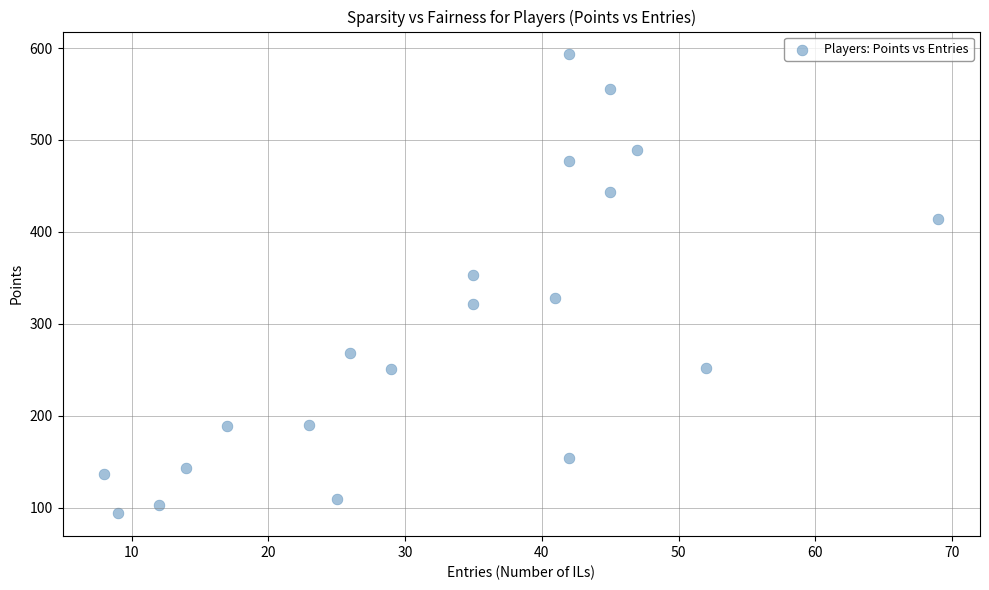

What is the range of X values (max minus min)?

61